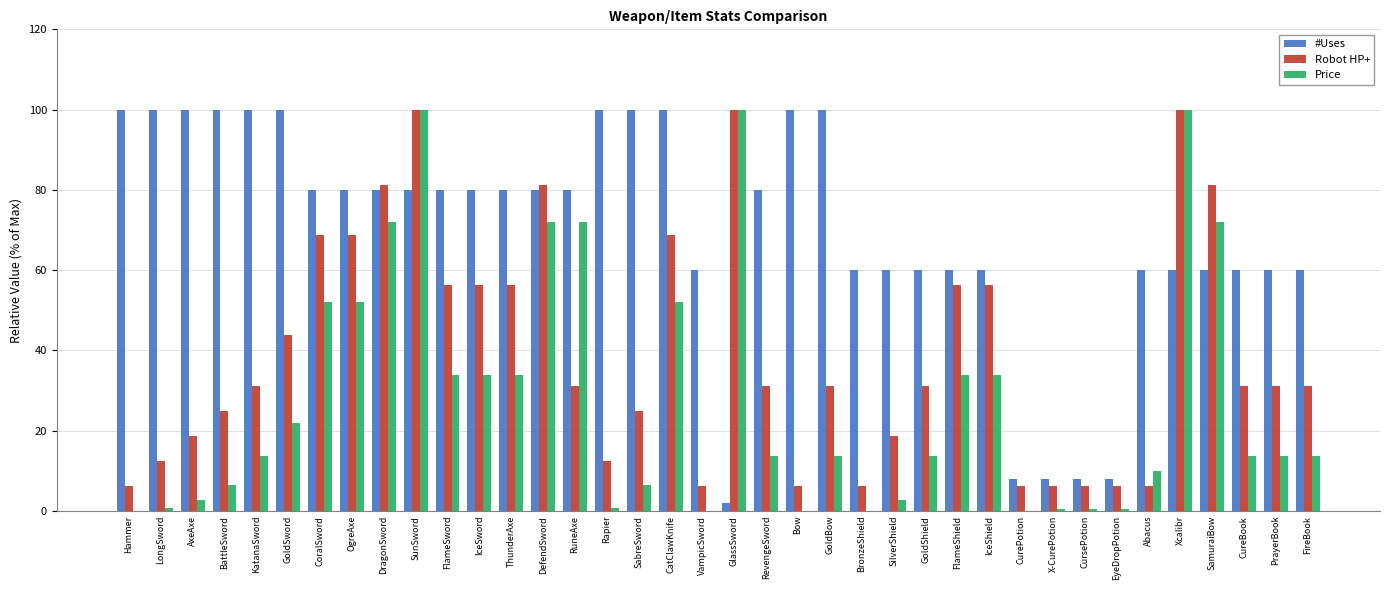

The Price series shows 0.1 at Bow. True or false?

True